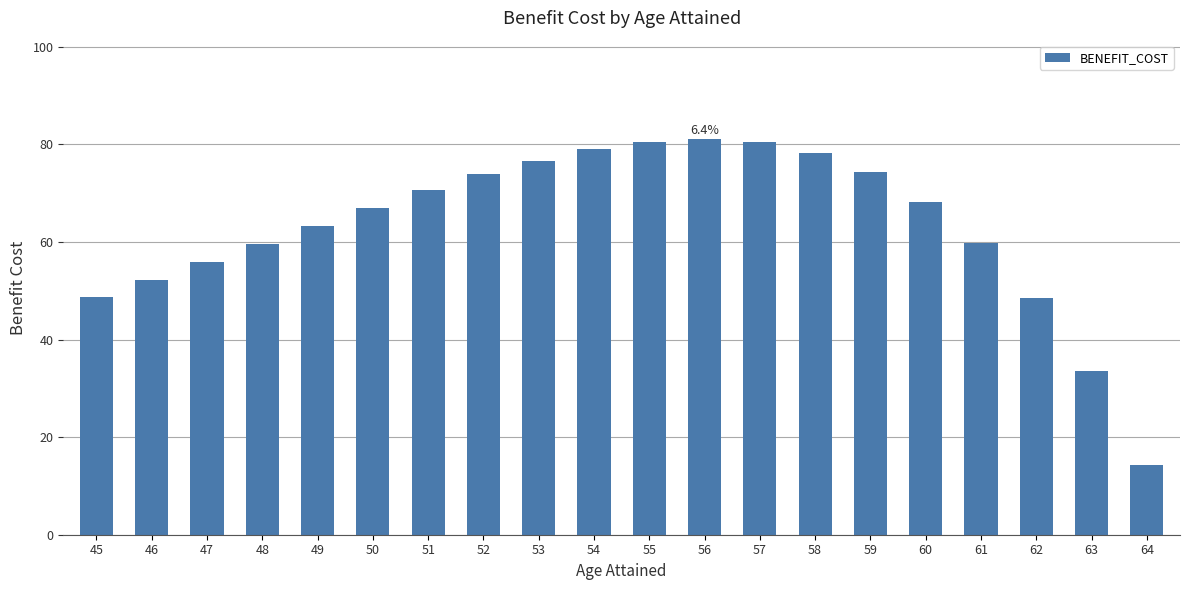

What is the difference between the maximum and minimum values?

66.7